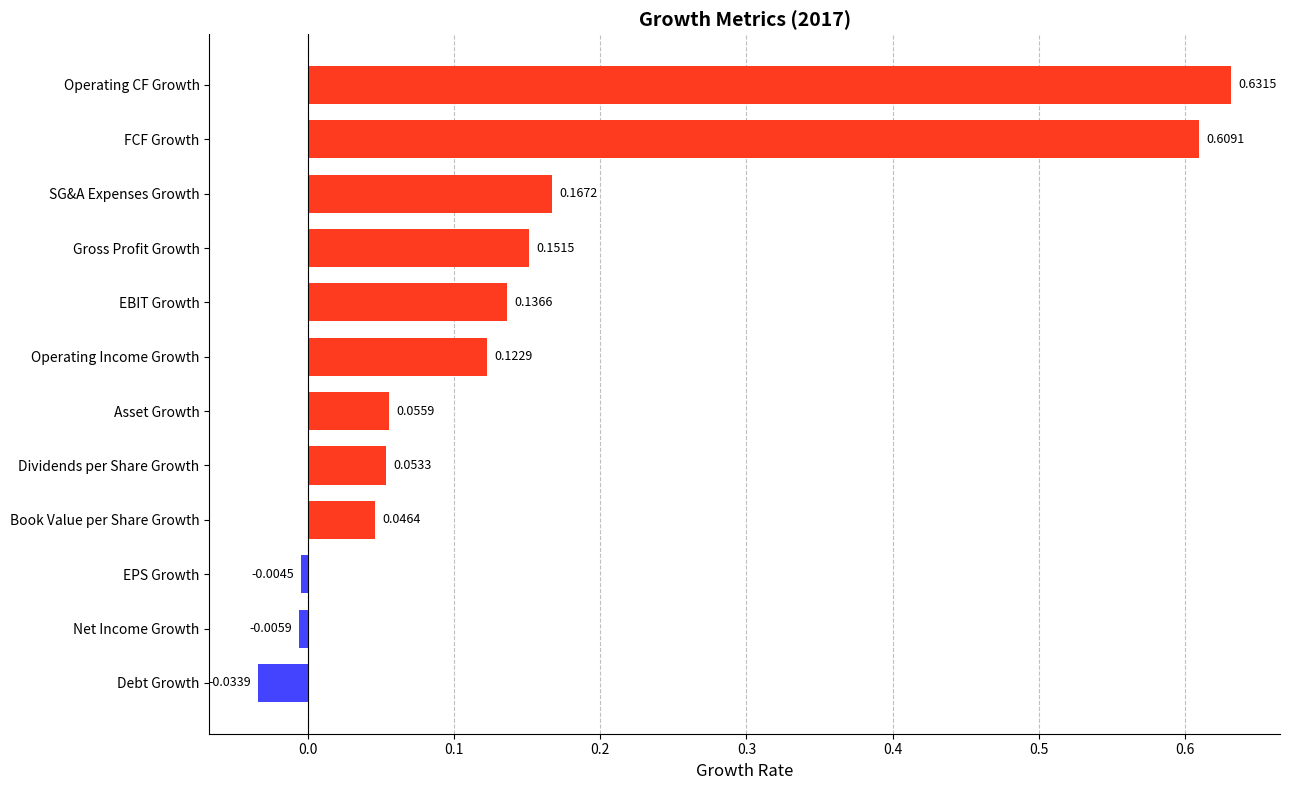

List the labels in order of value, smallest first.

Debt Growth, Net Income Growth, EPS Growth, Book Value per Share Growth, Dividends per Share Growth, Asset Growth, Operating Income Growth, EBIT Growth, Gross Profit Growth, SG&A Expenses Growth, FCF Growth, Operating CF Growth